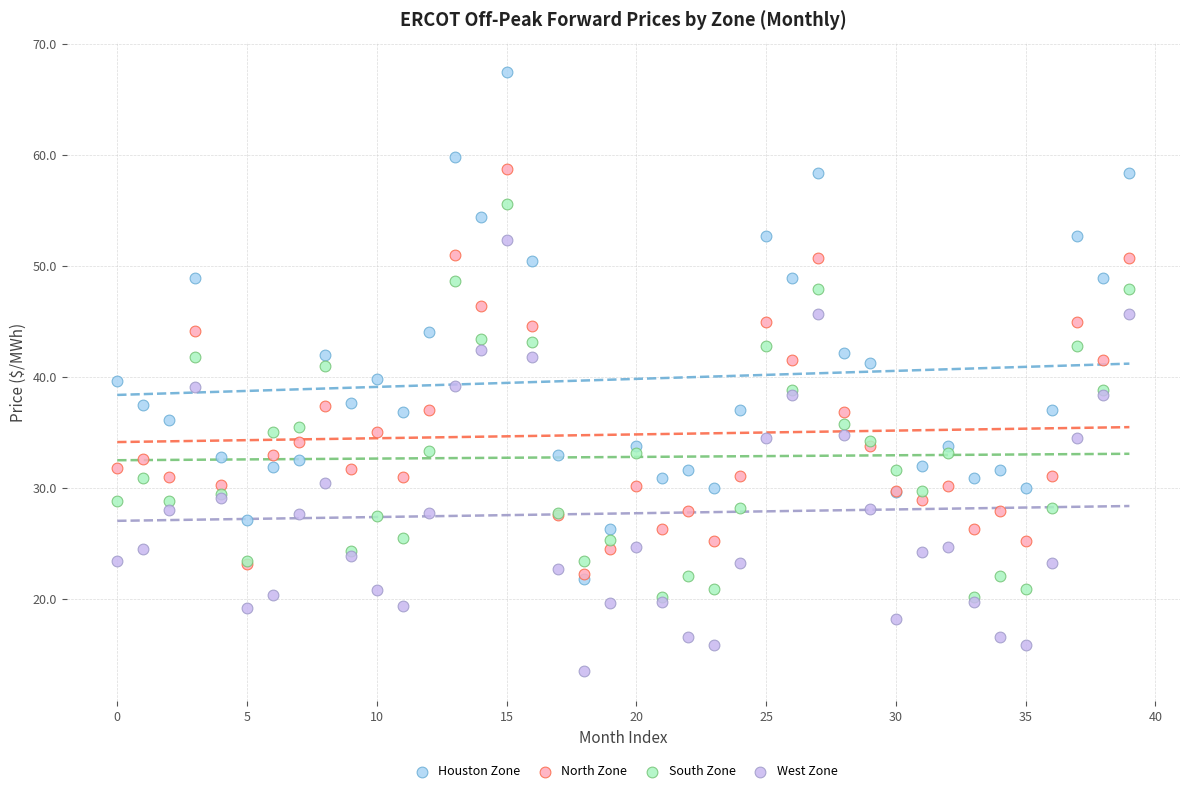

Which series contains the highest Y value?

Houston Zone